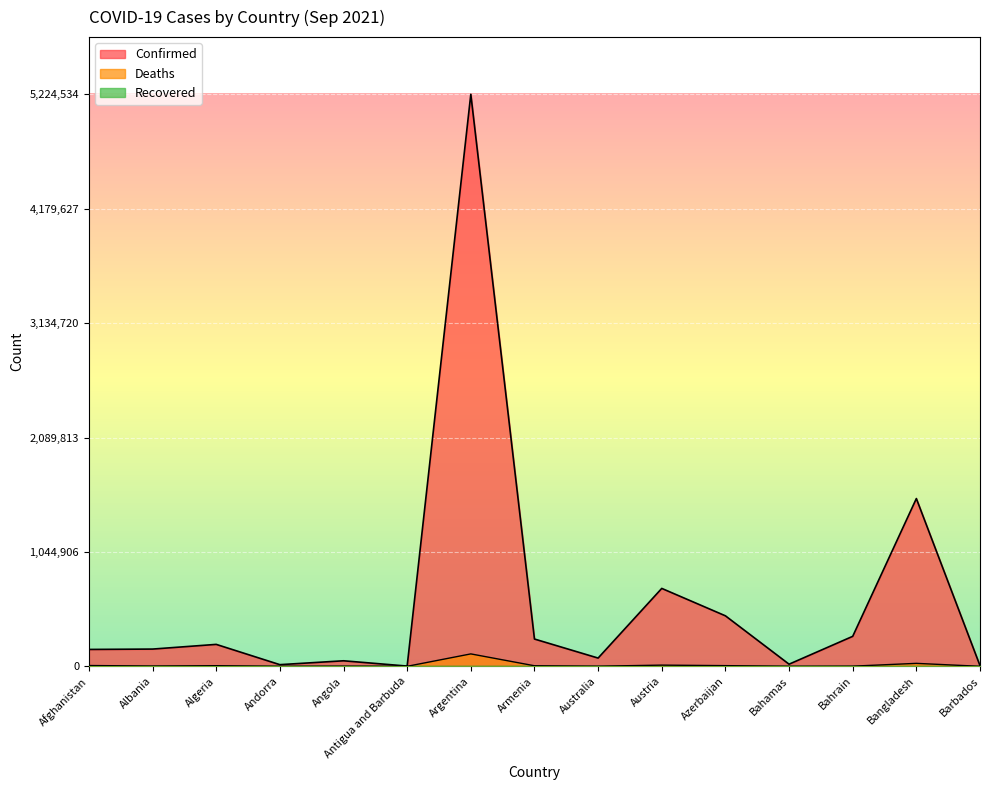

Reading left to right, list all the values displayed in this chart.

Confirmed: Afghanistan=154094	Albania=157436	Algeria=200301	Andorra=15096	Angola=50446	Antigua and Barbuda=2166	Argentina=5224534	Armenia=249146	Australia=75324	Austria=711573	Azerbaijan=461249	Bahamas=19335	Bahrain=273743	Bangladesh=1532366	Barbados=5906
Deaths: Afghanistan=7169	Albania=2548	Algeria=5596	Andorra=130	Angola=1339	Antigua and Barbuda=48	Argentina=113402	Armenia=5018	Australia=1098	Austria=10840	Azerbaijan=6134	Bahamas=453	Bahrain=1388	Bangladesh=26972	Barbados=52